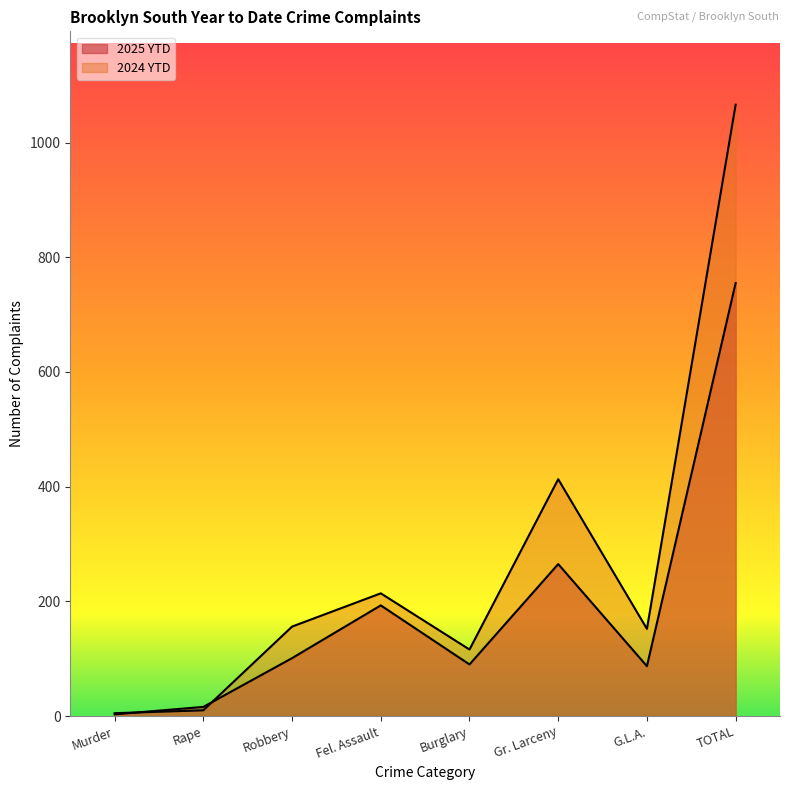

Count the number of data series in this chart.

2